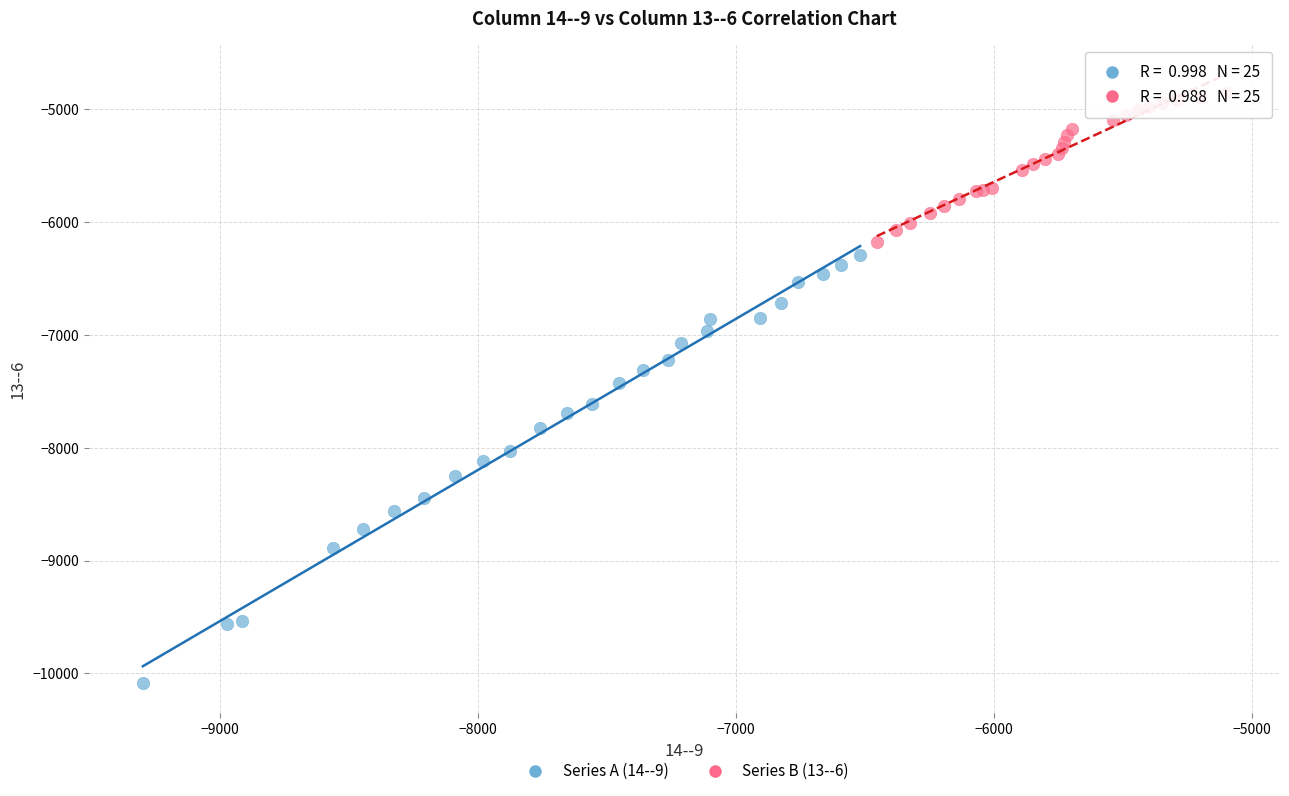

Which series contains the highest Y value?

Series B (13--6)